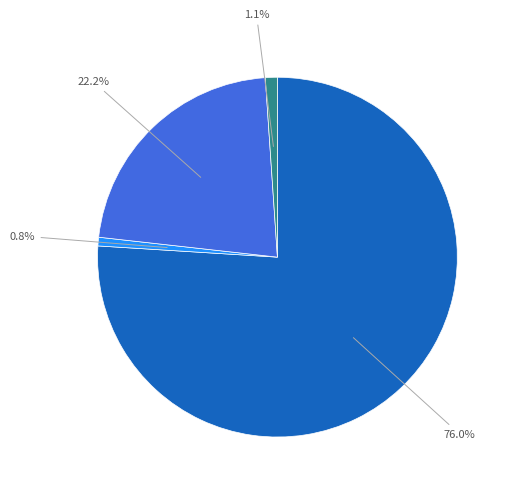

Does any single category account for the majority?

Yes